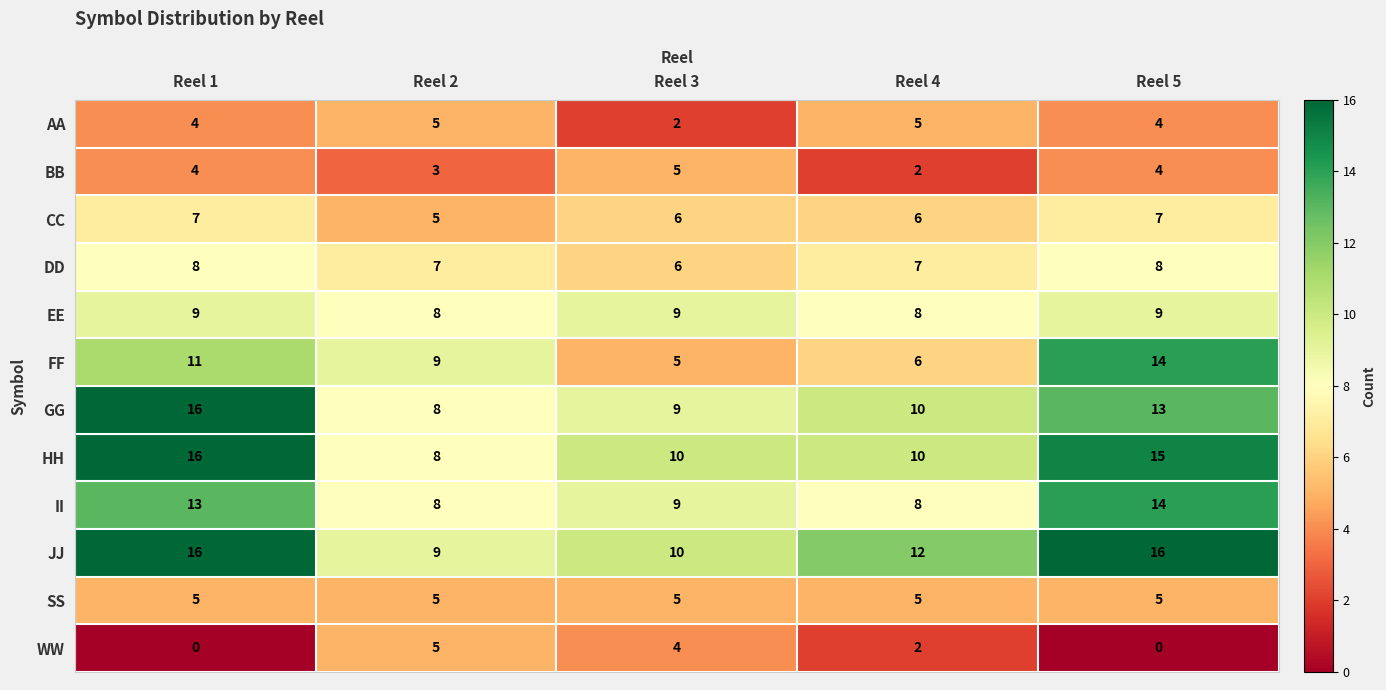

What is the difference between the highest and lowest values at Reel 4?

10